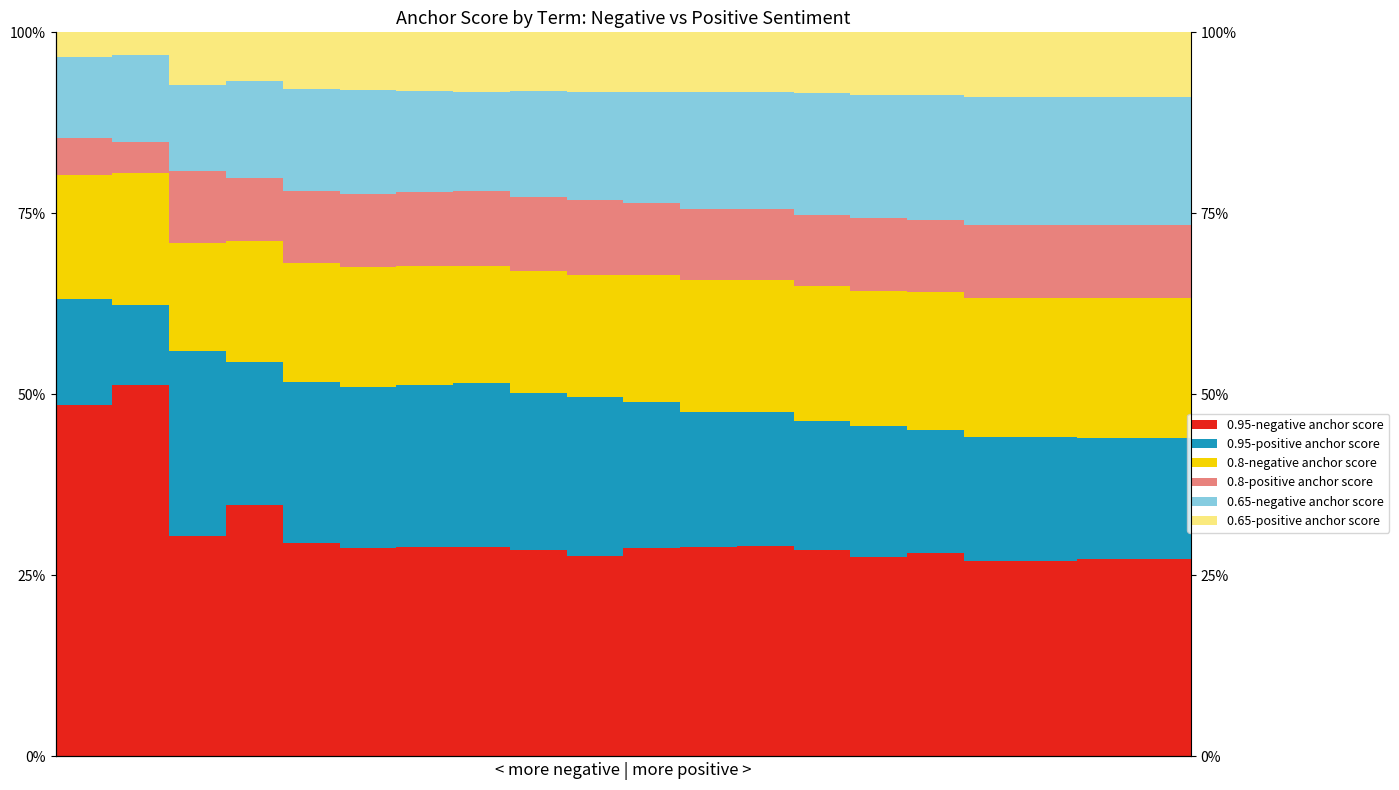

What is the sum of all 0.65-negative anchor score values?

303.7